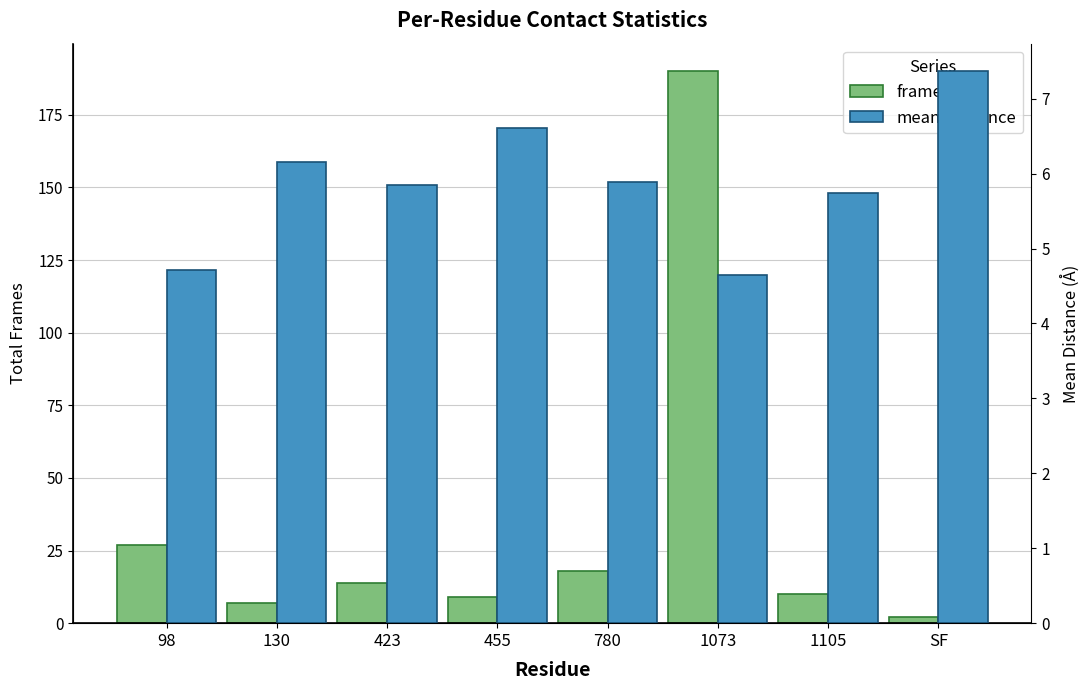

At which category is the sum across all series the highest?

1073